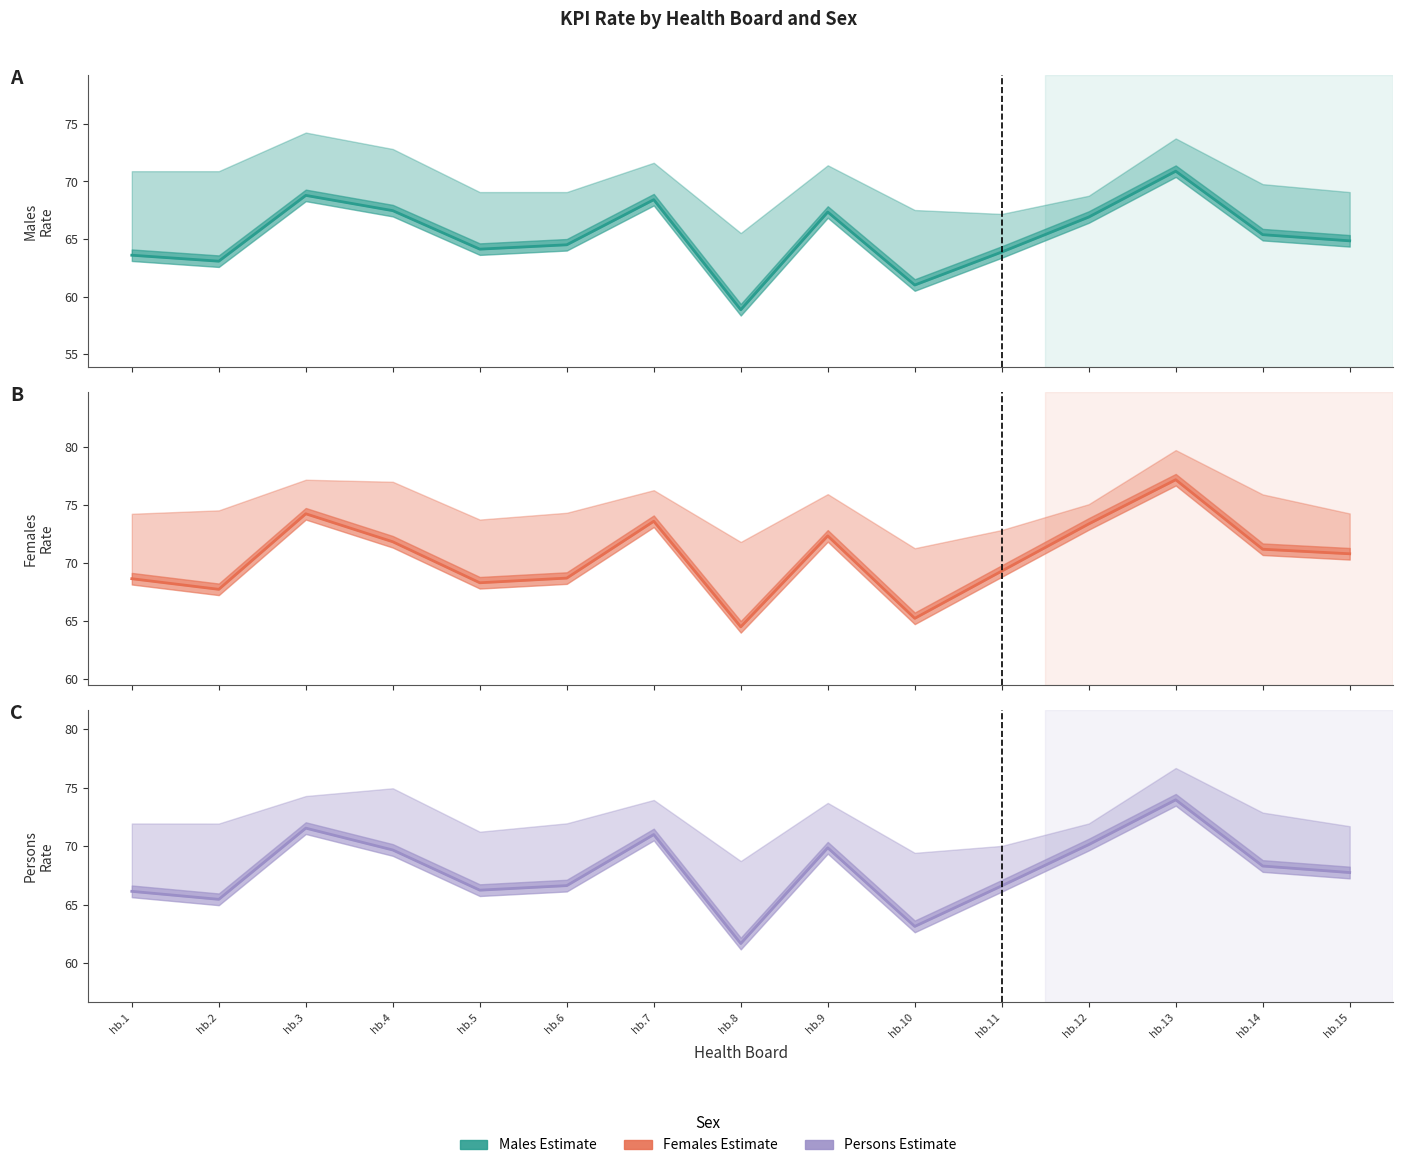

What is the value of the Persons point at the 3rd from the left?

71.5